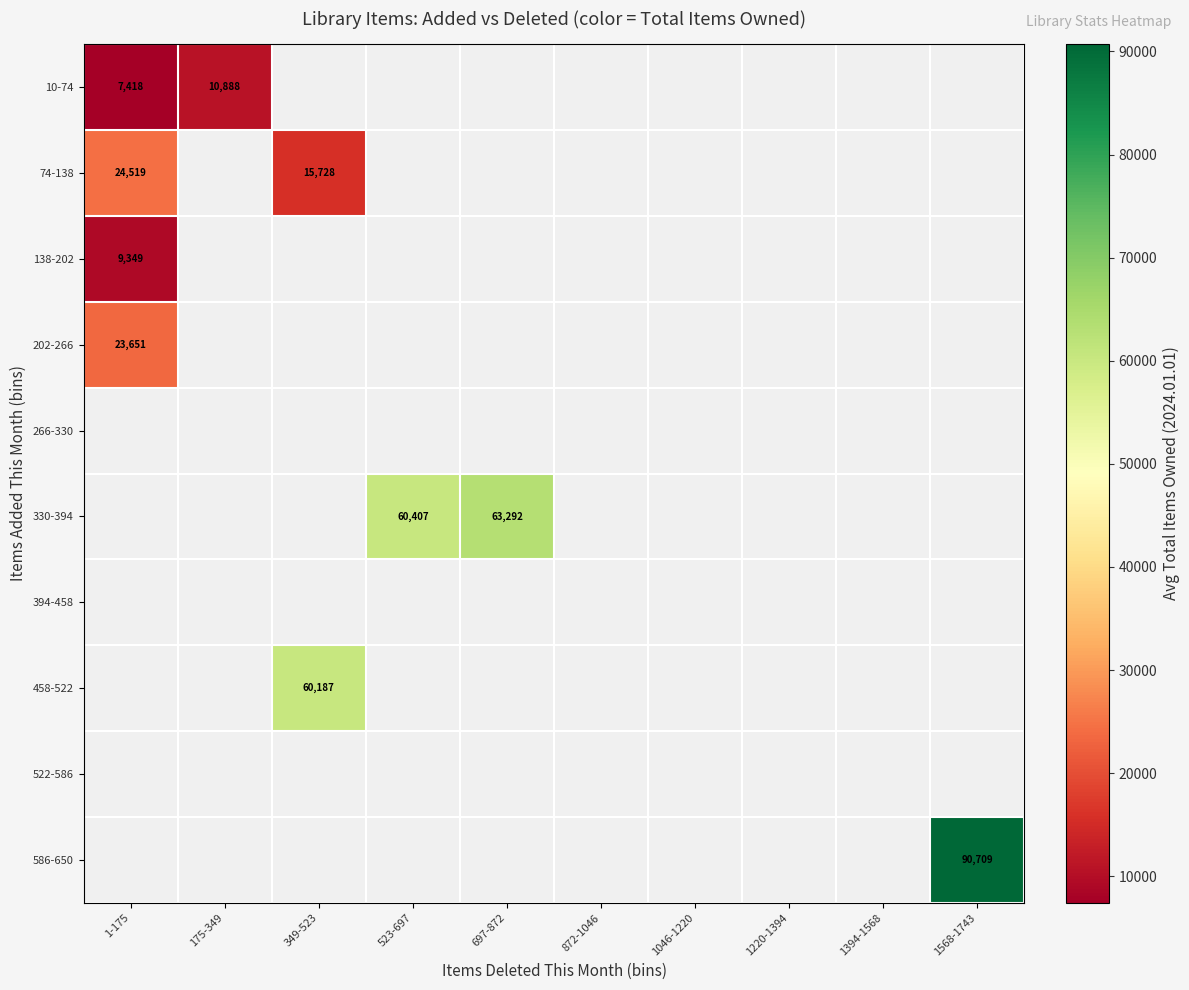

The 138-202 series shows 9349 at 1-175. True or false?

True